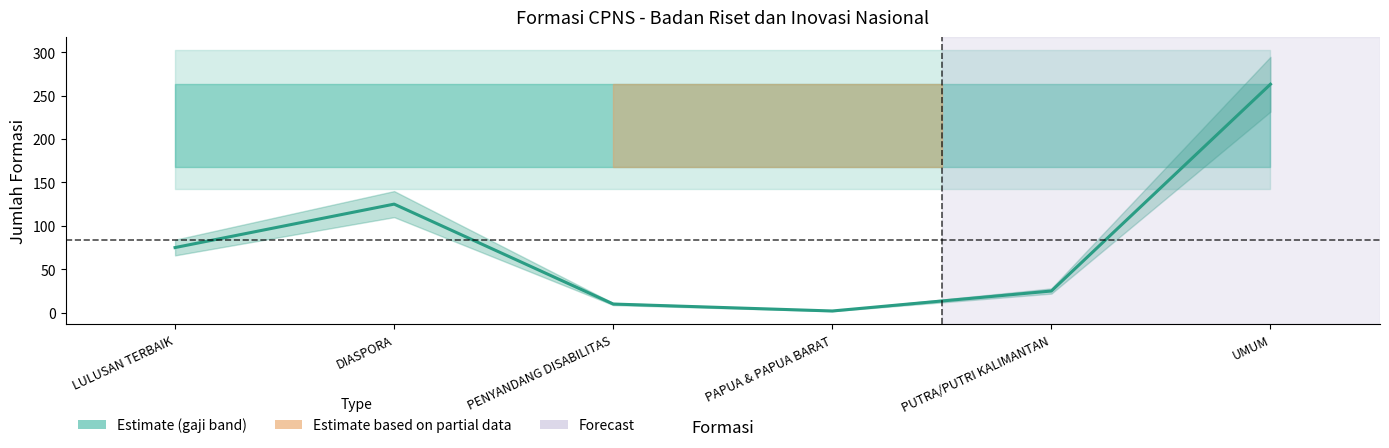

Which category has the highest value across all series?

UMUM